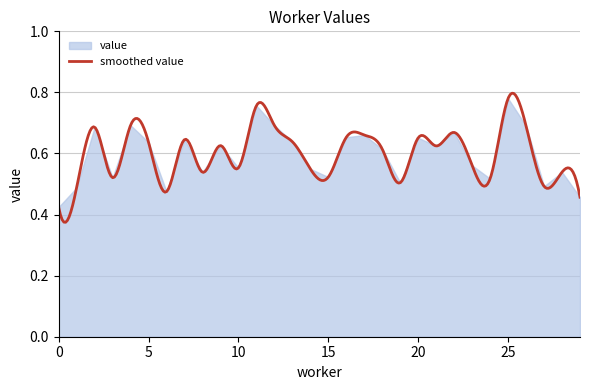

Does the chart display data point markers on the line(s)?

No